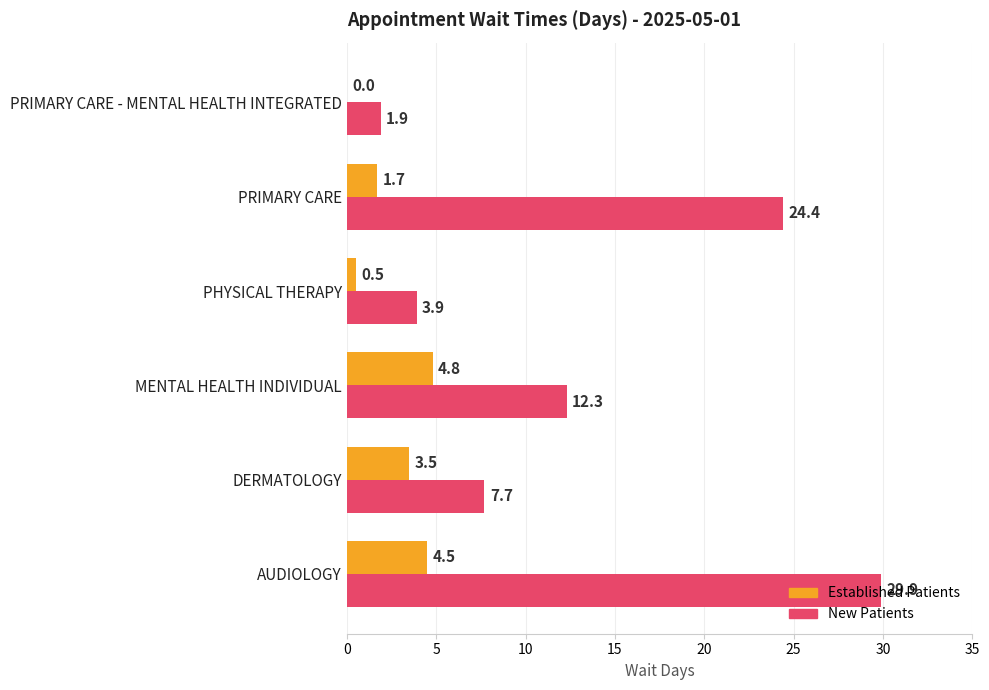

At which category is the sum across all series the highest?

AUDIOLOGY